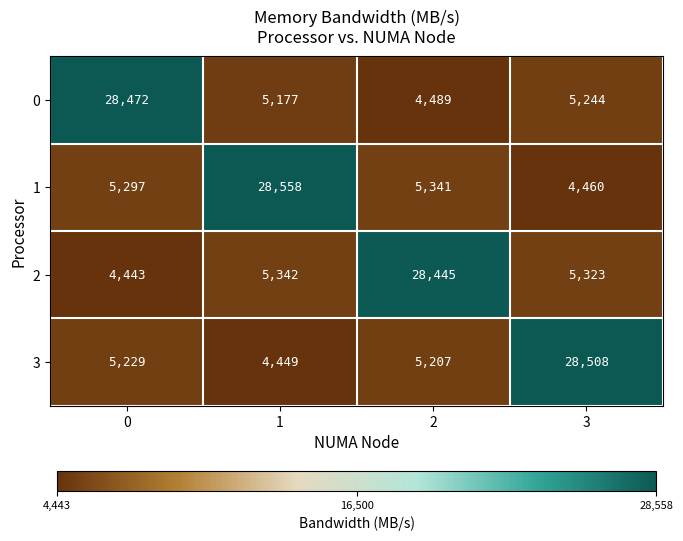

Where is 0 nearest to the value 16480?

3